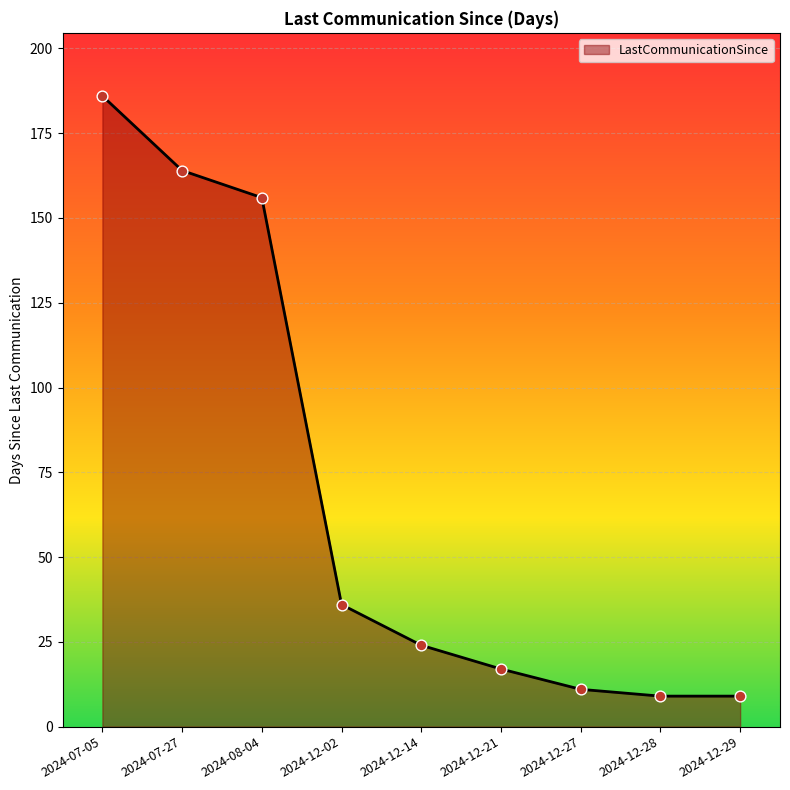

Between 2024-12-29 and 2024-08-04, which is larger?

2024-08-04